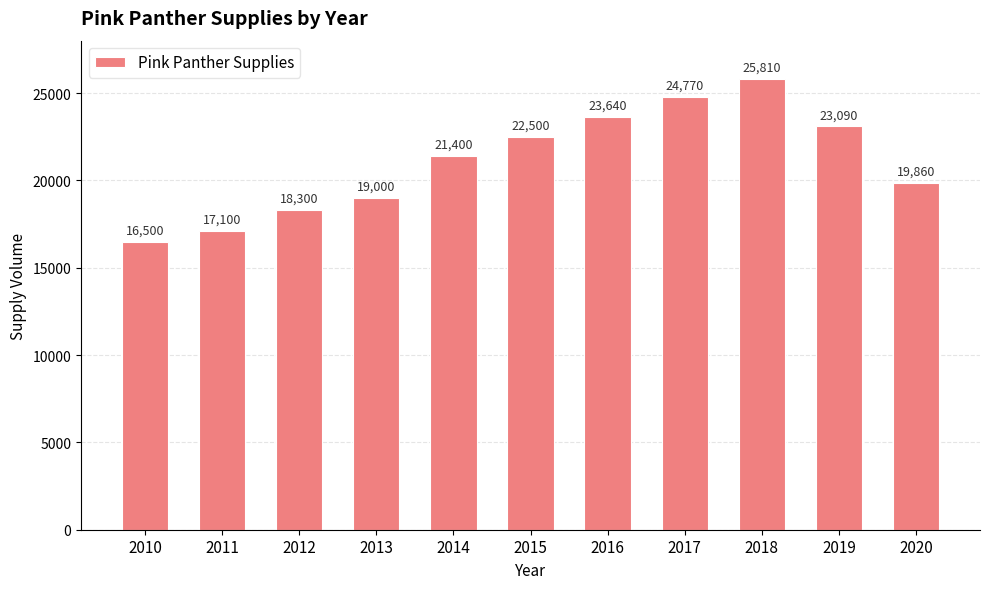

The chart shows a value of 8653 at 2019. True or false?

False